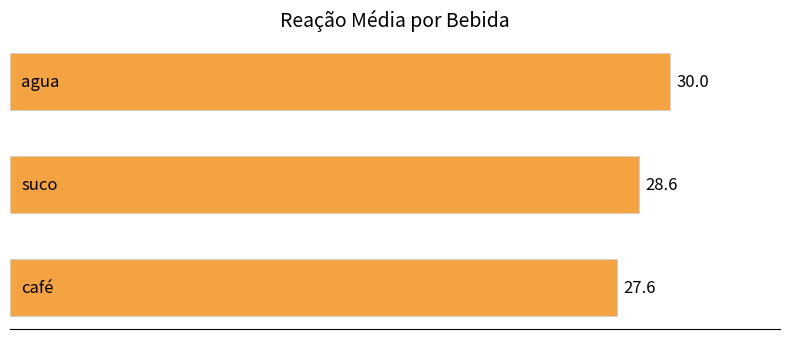

Does the chart contain any negative values?

No